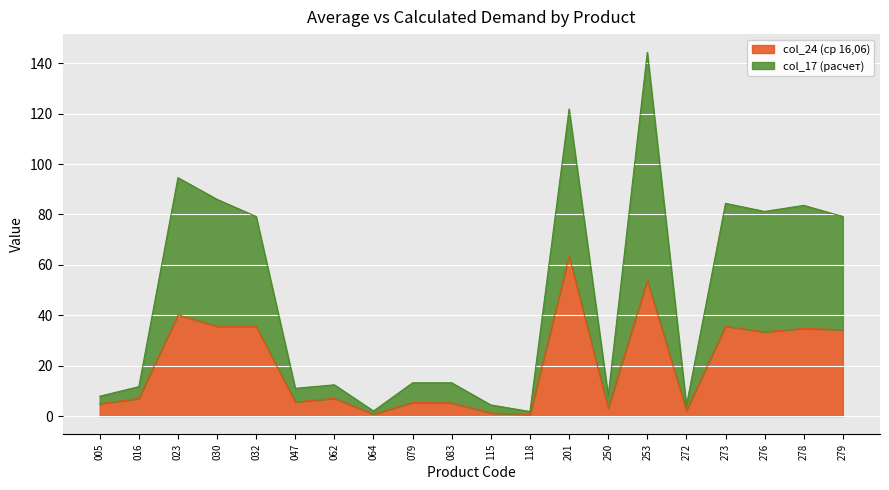

What is the value of the col_24 (ср 16,06) point at the 17th from the left?

35.6